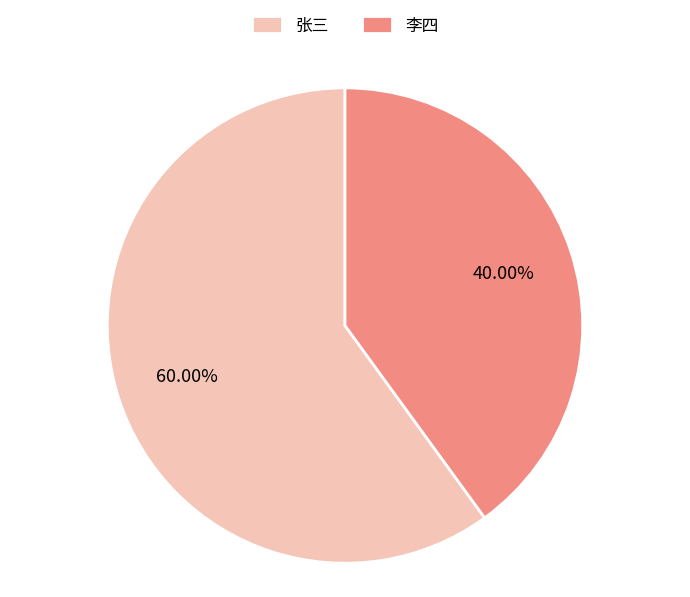

Is the sum of 李四 and 张三 greater than half?

Yes